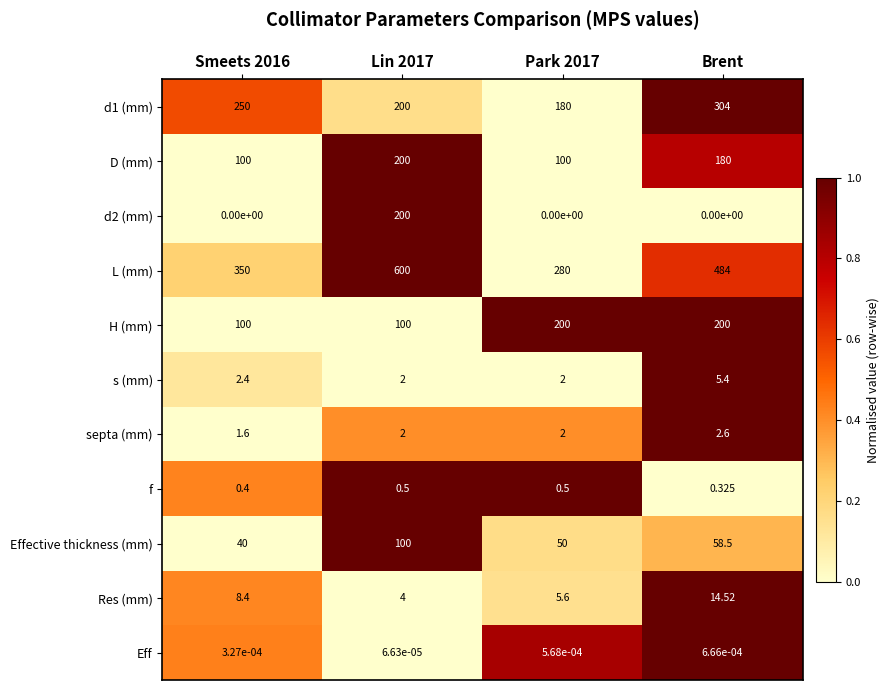

At which label is f closest to 0?

Brent